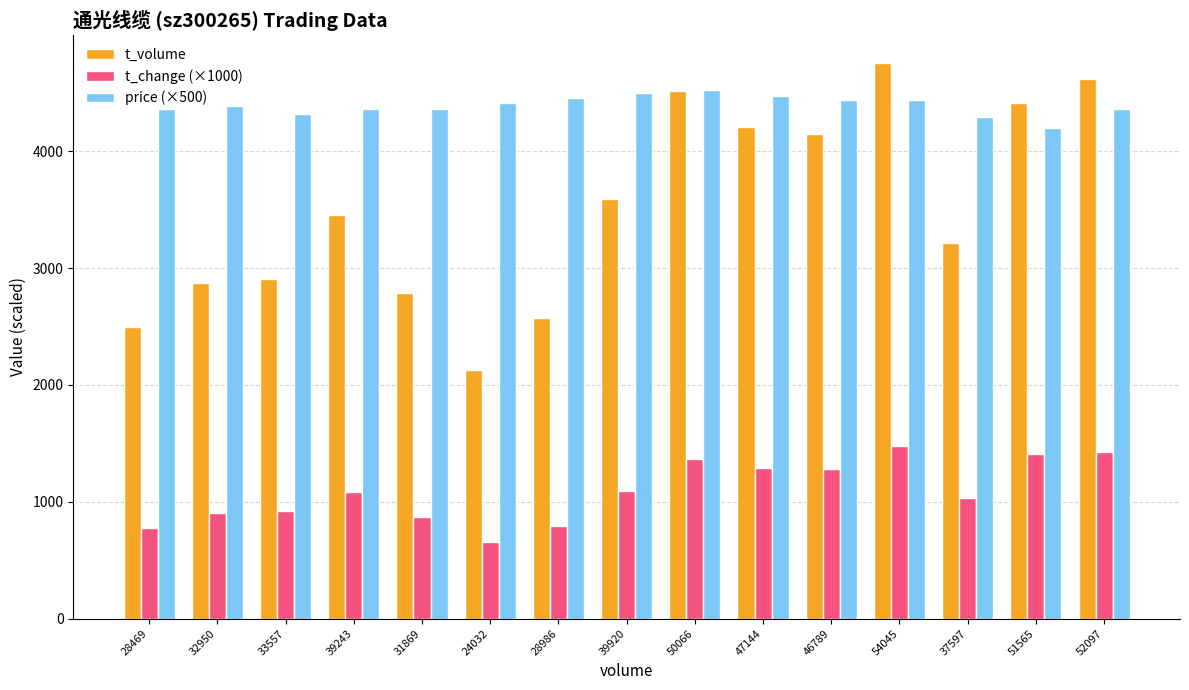

Between 28986 and 46789, which series saw the biggest shift?

t_volume